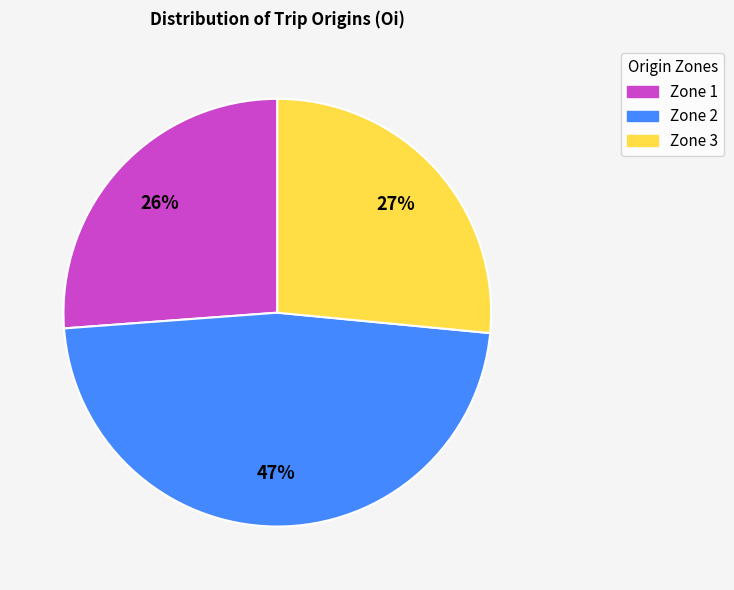

Does any single category account for the majority?

No